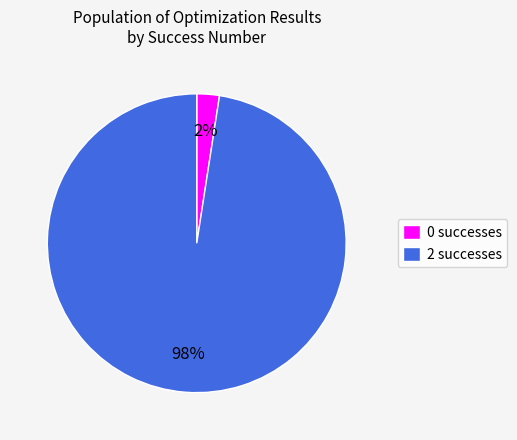

Does 2 account for over 50% of the chart?

Yes